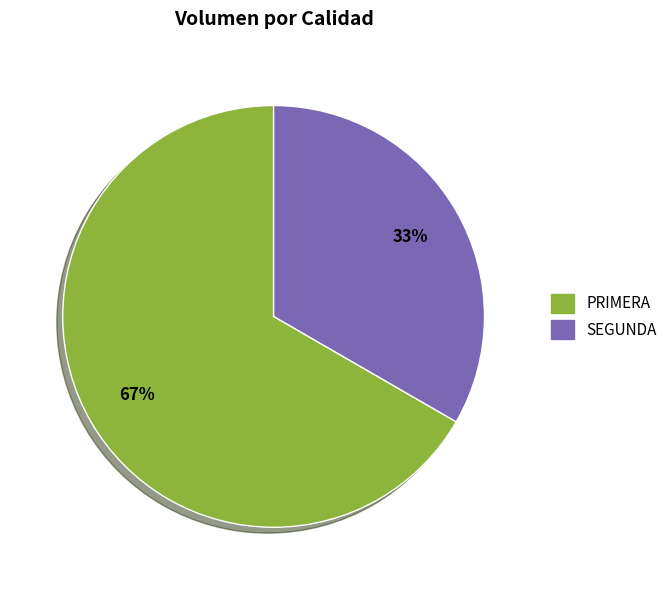

Is there a majority slice in this chart?

Yes